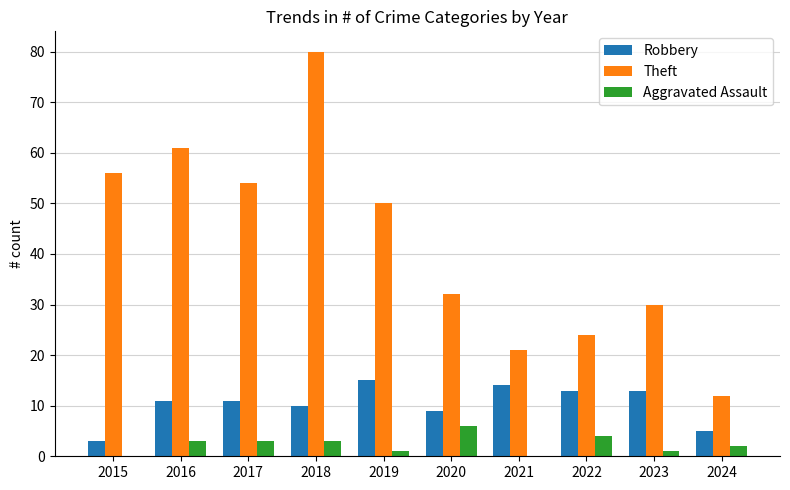

How many groups of bars are there?

10